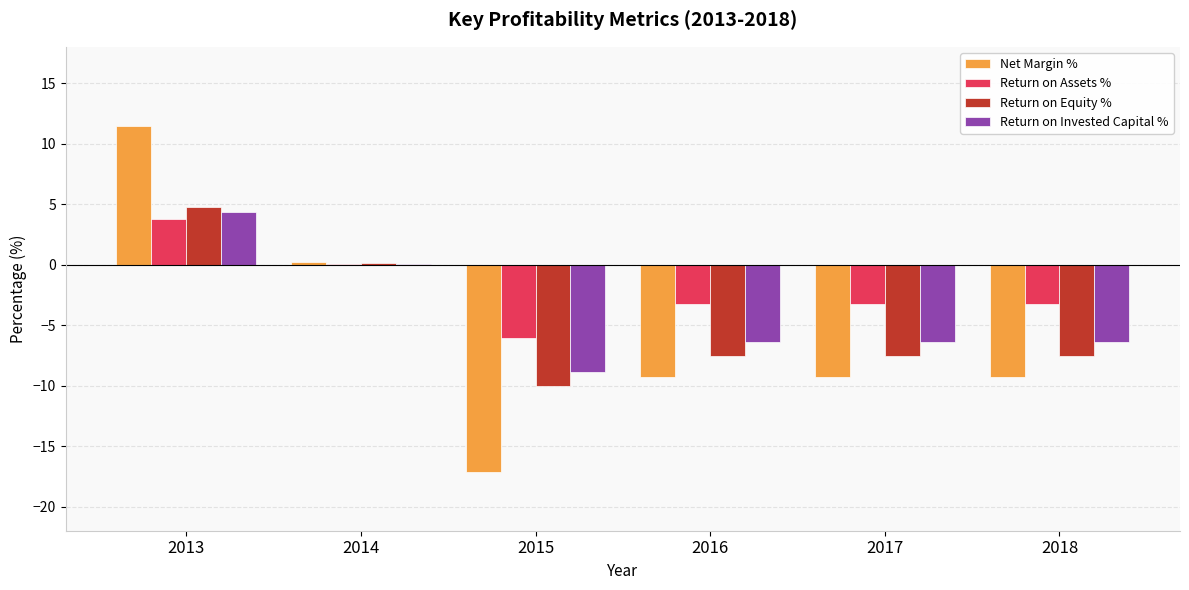

What is the total value across all series at 2017?

-26.5